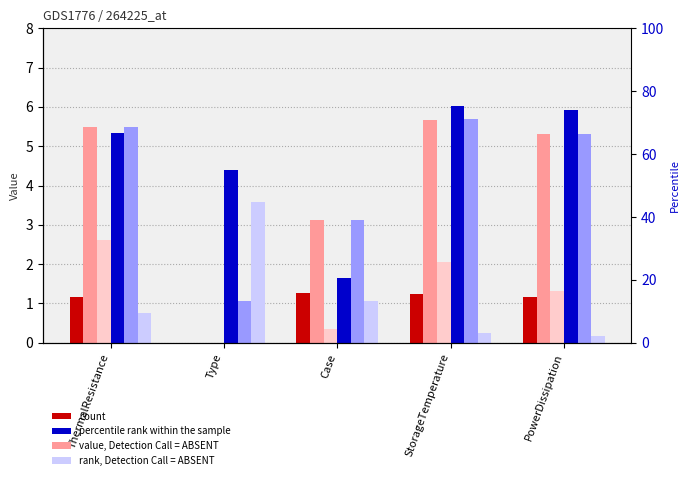

Rank the categories by col_3 value from lowest to highest.

Type, Case, PowerDissipation, ThermalResistance, StorageTemperature